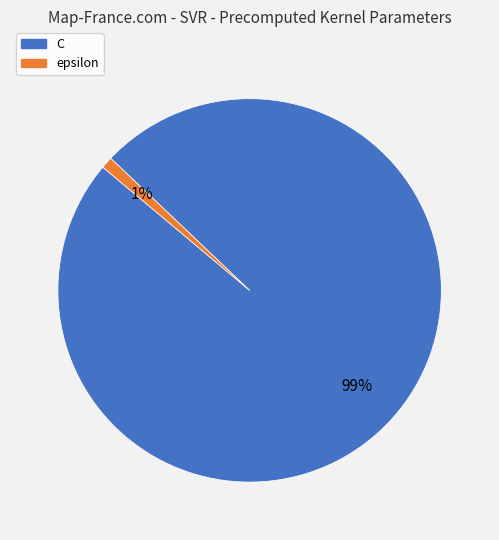

How many segments does this pie chart have?

2